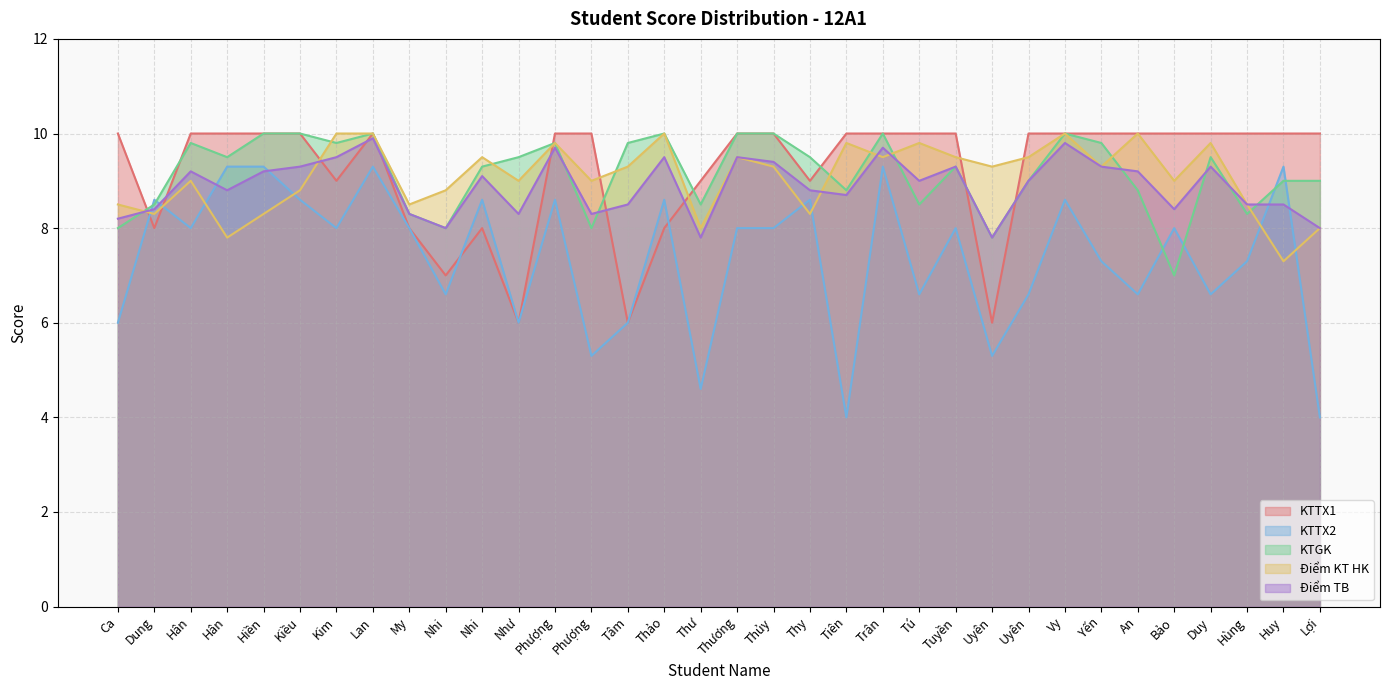

Which category has the lowest value across all series?

Tiên